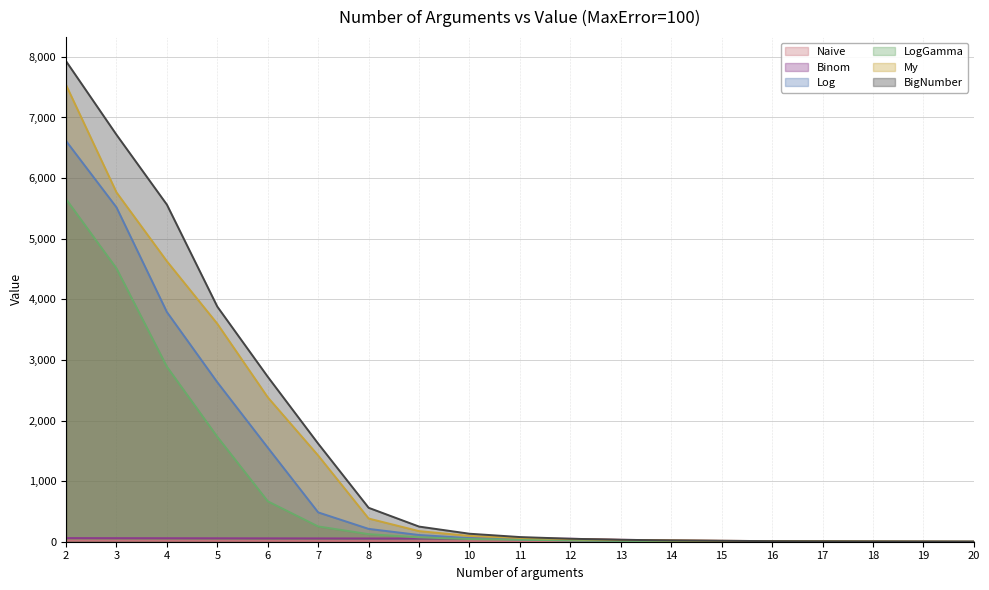

How many categories are shown in the chart?

19